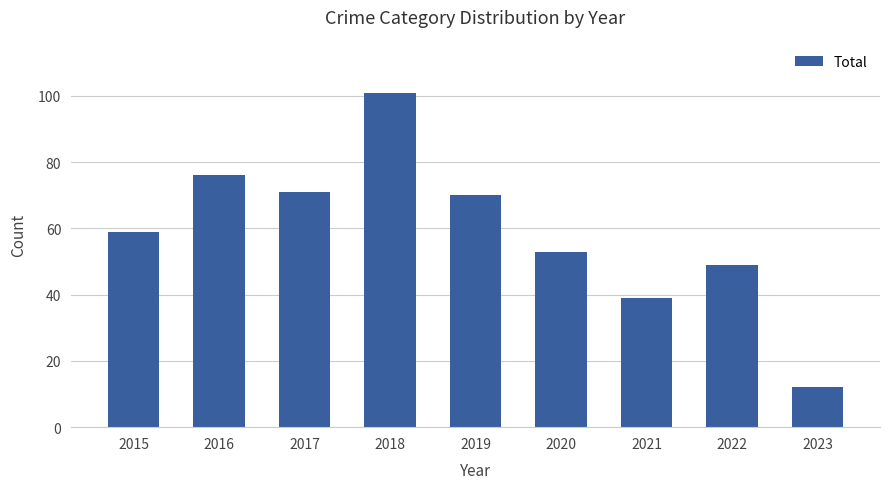

What is the value of the 7th bar from the left?

39